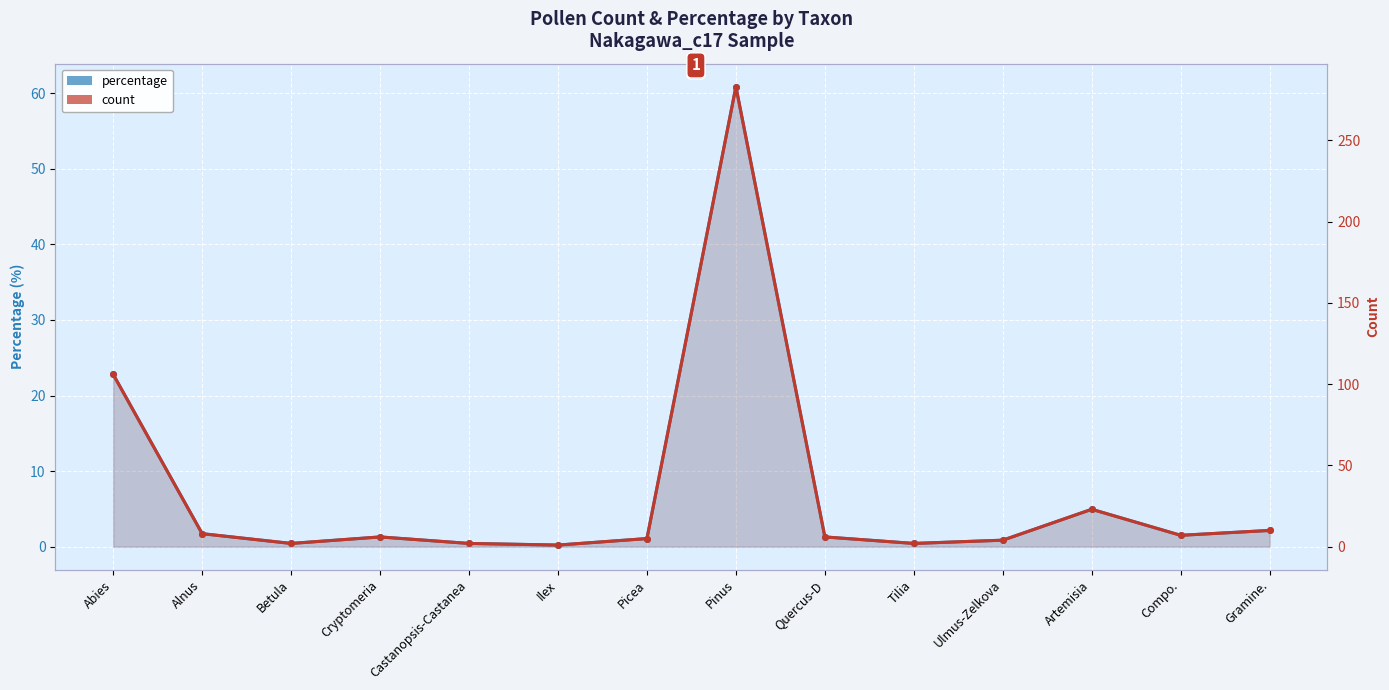

How many categories are shown in the chart?

14